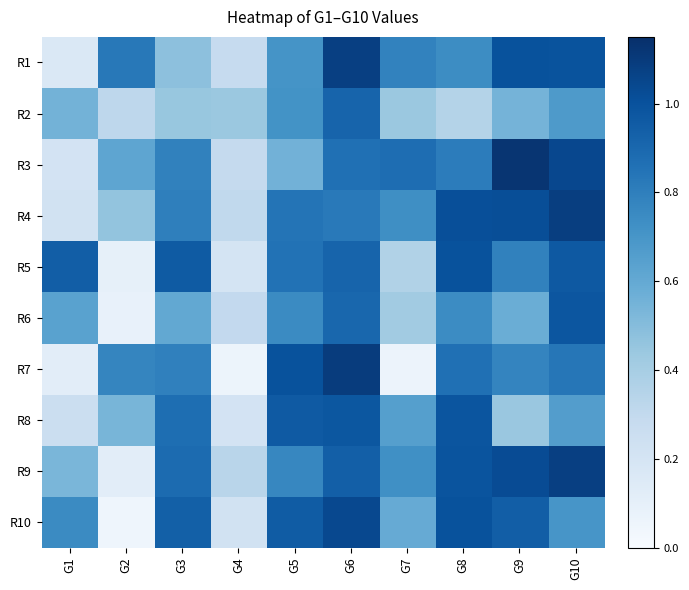

Reading right to left, what are all the values shown in this chart?

R1: G10=1.0	G9=1.0	G8=0.7	G7=0.8	G6=1.1	G5=0.7	G4=0.3	G3=0.5	G2=0.8	G1=0.2
R2: G10=0.7	G9=0.5	G8=0.4	G7=0.4	G6=0.9	G5=0.7	G4=0.4	G3=0.4	G2=0.3	G1=0.6
R3: G10=1.0	G9=1.1	G8=0.8	G7=0.9	G6=0.9	G5=0.6	G4=0.3	G3=0.8	G2=0.6	G1=0.2
R4: G10=1.1	G9=1.0	G8=1.0	G7=0.7	G6=0.8	G5=0.8	G4=0.3	G3=0.8	G2=0.5	G1=0.2
R5: G10=1.0	G9=0.8	G8=1.0	G7=0.4	G6=0.9	G5=0.9	G4=0.2	G3=1.0	G2=0.1	G1=0.9
R6: G10=1.0	G9=0.6	G8=0.7	G7=0.4	G6=0.9	G5=0.7	G4=0.3	G3=0.6	G2=0.1	G1=0.6
R7: G10=0.8	G9=0.8	G8=0.9	G7=0.1	G6=1.1	G5=1.0	G4=0.1	G3=0.8	G2=0.8	G1=0.1
R8: G10=0.7	G9=0.4	G8=1.0	G7=0.7	G6=1.0	G5=1.0	G4=0.2	G3=0.9	G2=0.5	G1=0.3
R9: G10=1.1	G9=1.0	G8=1.0	G7=0.7	G6=0.9	G5=0.8	G4=0.3	G3=0.9	G2=0.1	G1=0.5
R10: G10=0.7	G9=0.9	G8=1.0	G7=0.6	G6=1.0	G5=1.0	G4=0.2	G3=0.9	G2=0.1	G1=0.7